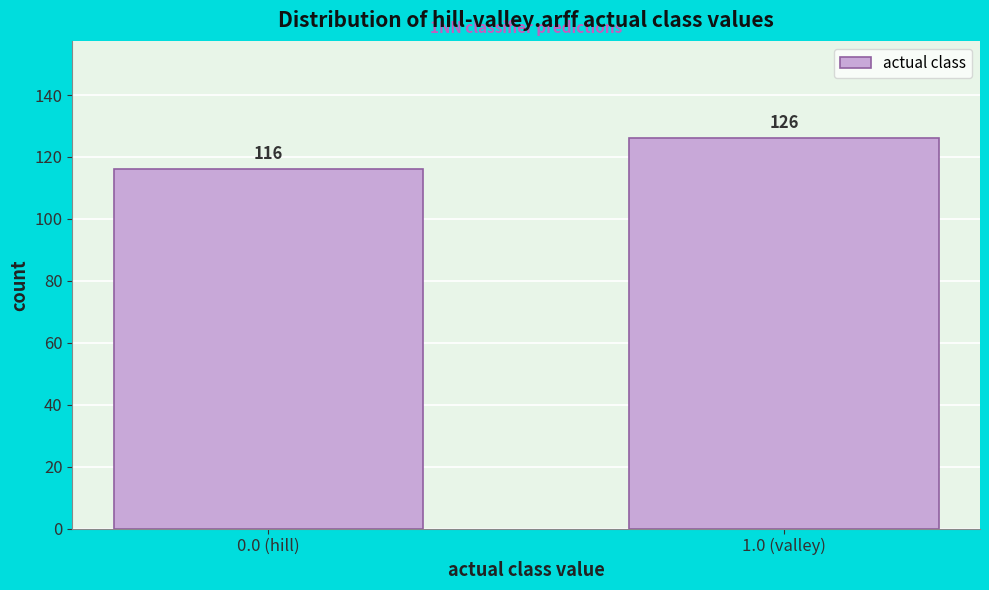

Reading left to right, list all the values displayed in this chart.

116	126